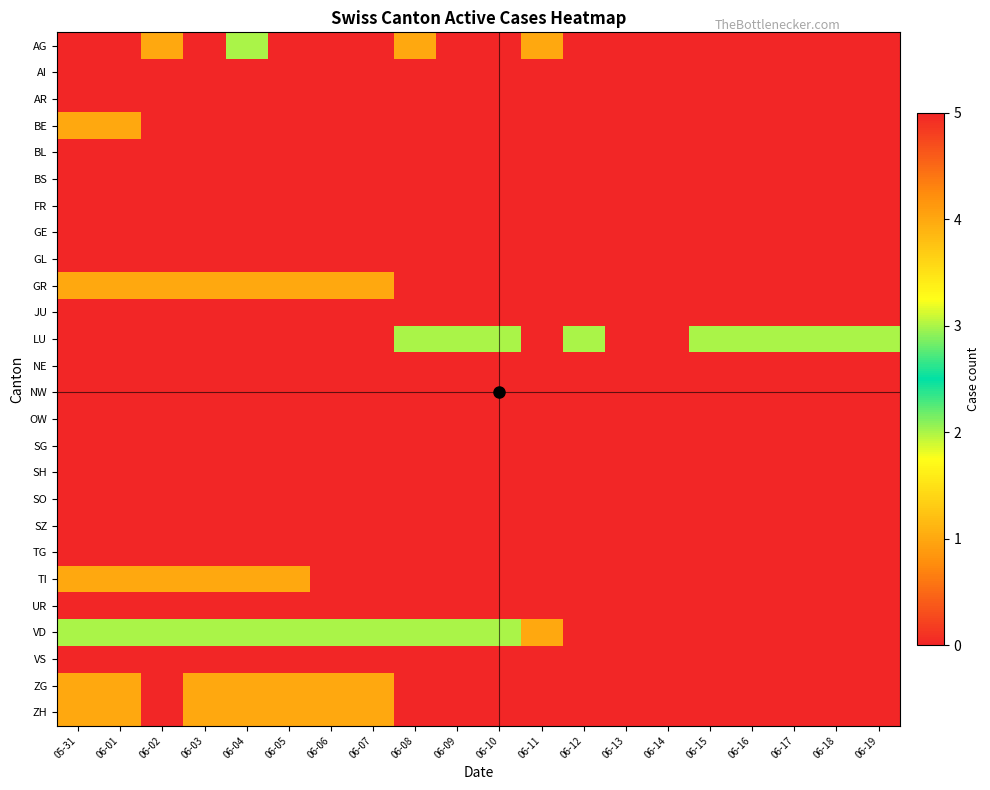

Between 06-03 and 06-19, which is larger?

06-03